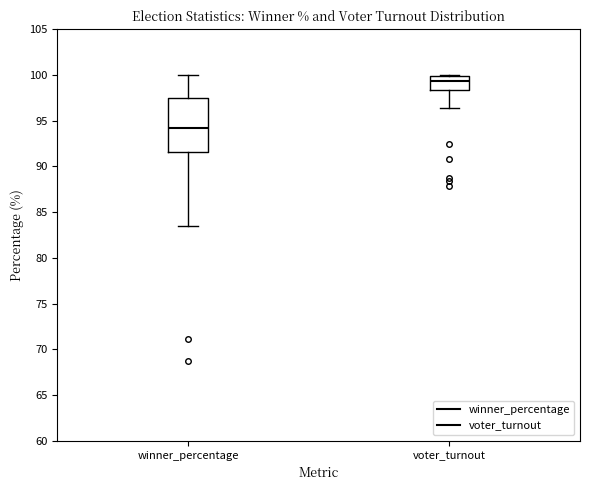

Which box's median line is the highest?

voter_turnout